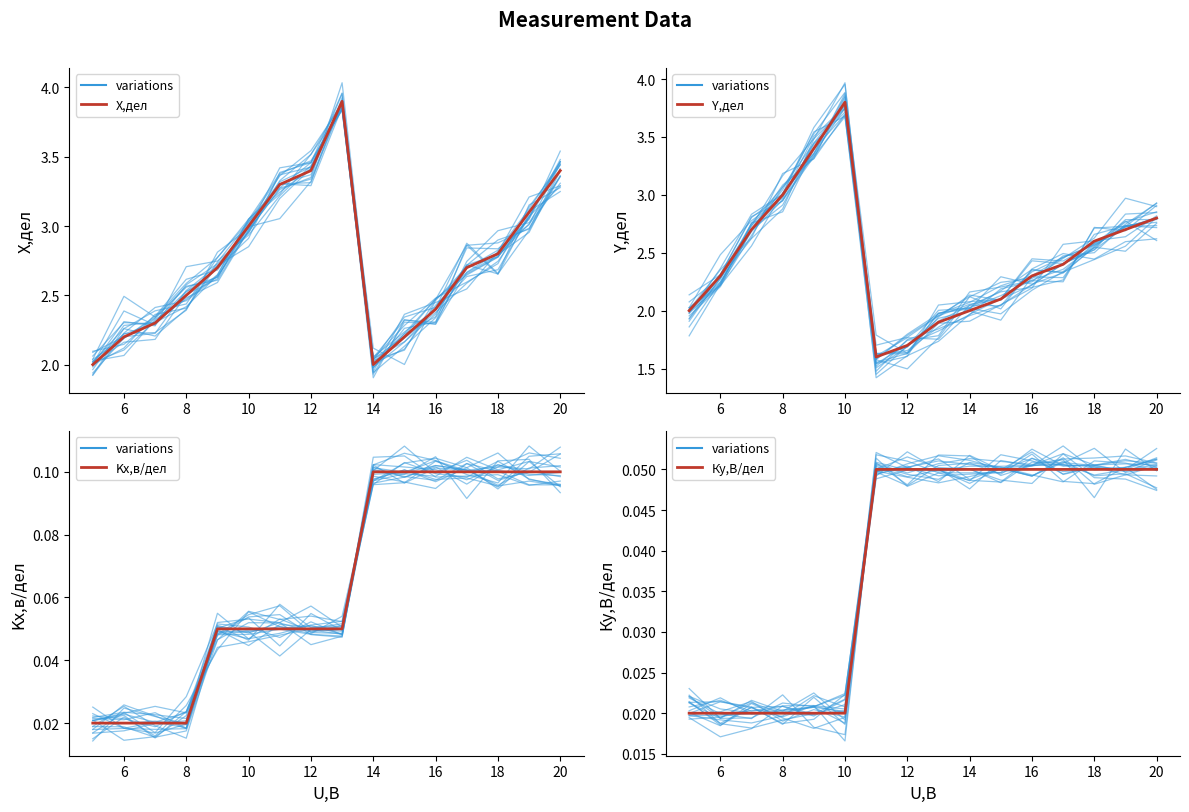

True or false: Ку,В/дел has more than 0 points higher than both neighbors.

False